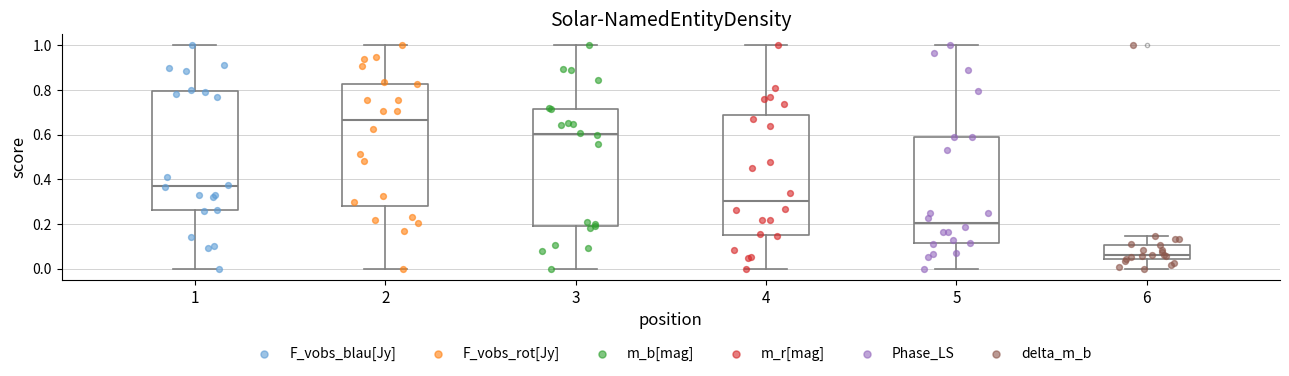

Where does the median line of the box at x = 1 sit on the y-axis? The values are not printed on the chart, so give them approximately, as read against the axis.

0.36